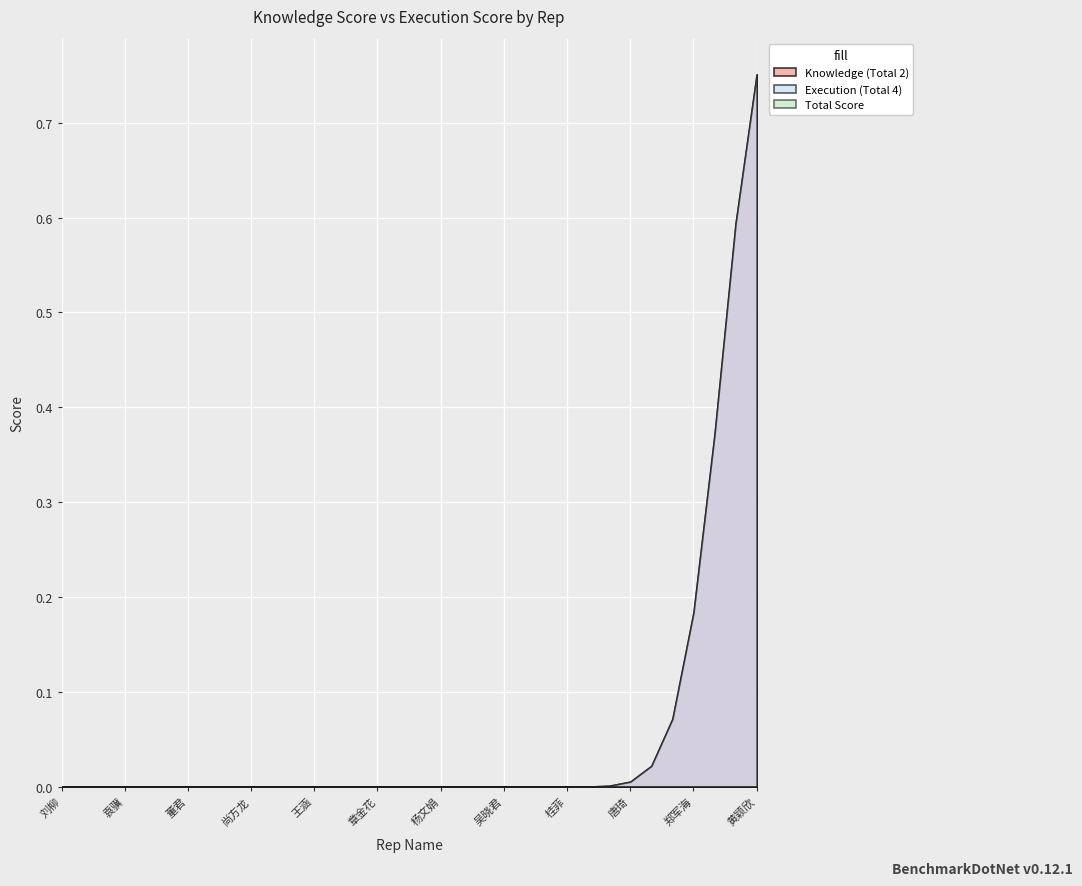

How many positive values does the Knowledge (Total 2) series have?

1